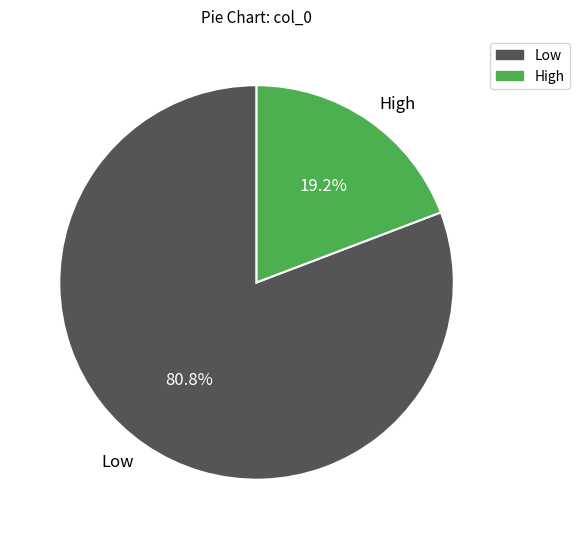

What is the majority slice?

Low